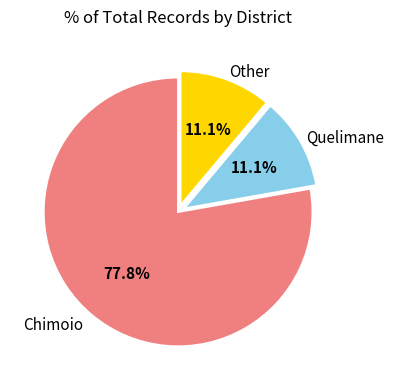

Is there any slice that represents more than half of the pie?

Yes